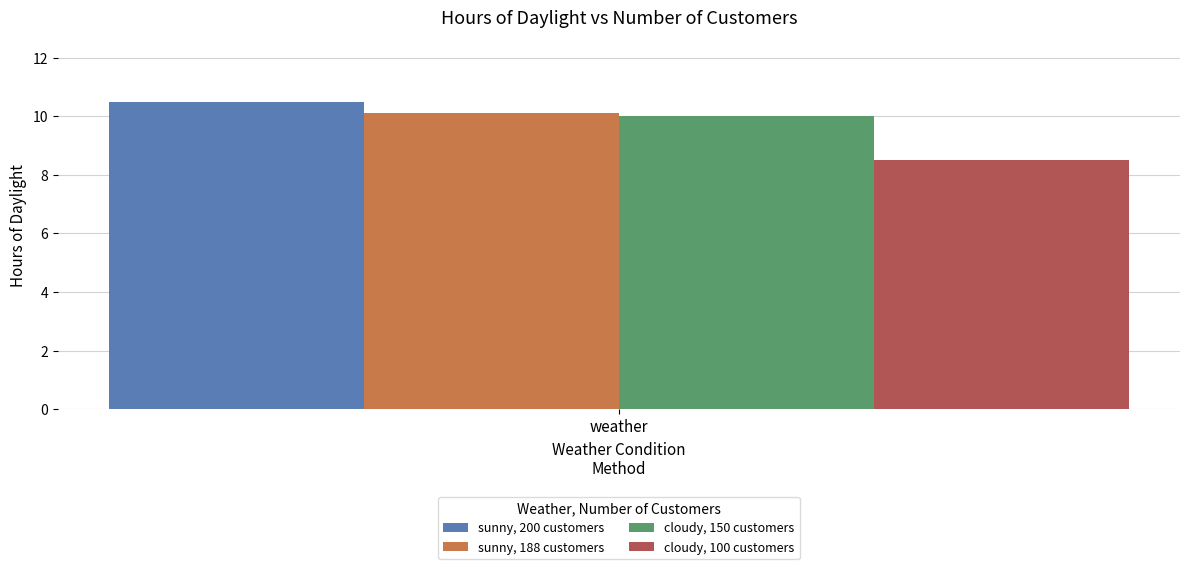

Reading right to left, extract all data points from this chart.

sunny, 200 customers: weather=10.5
sunny, 188 customers: weather=10.1
cloudy, 150 customers: weather=10.0
cloudy, 100 customers: weather=8.5